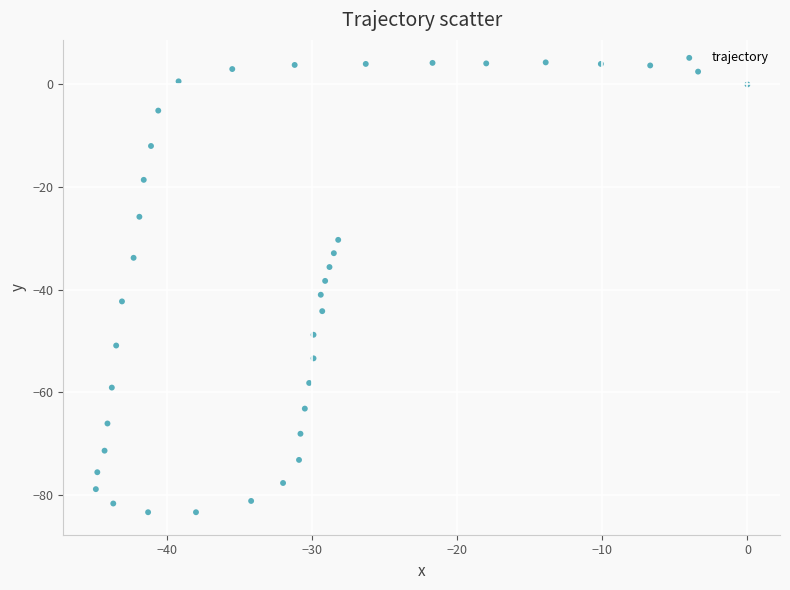

What is the range of Y values (max minus min)?

87.7